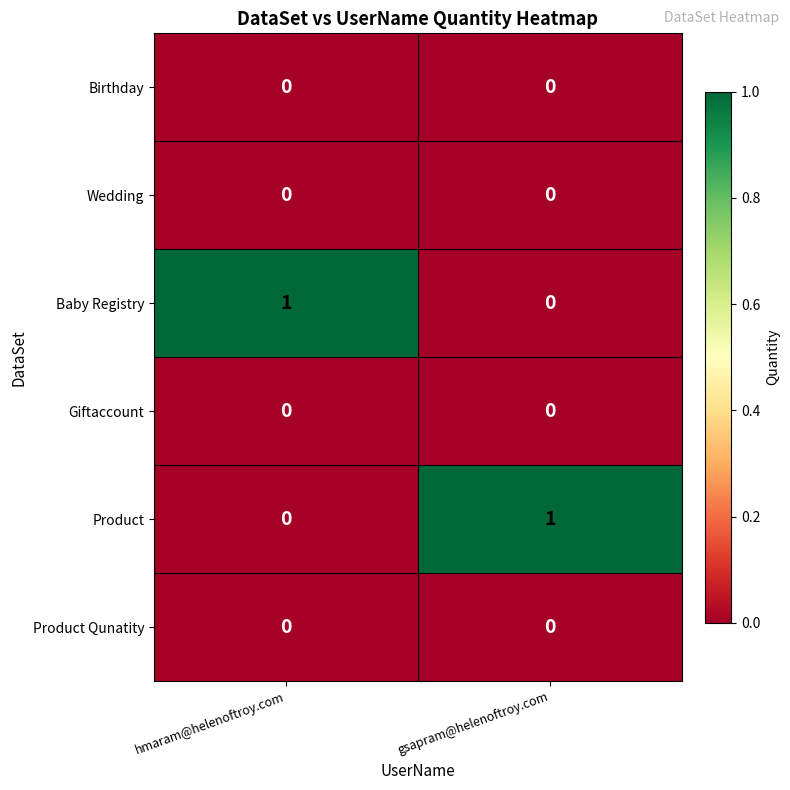

Reading left to right, transcribe all the data shown in this chart.

Birthday: 0	0
Wedding: 0	0
Baby Registry: 1	0
Giftaccount: 0	0
Product: 0	1
Product Qunatity: 0	0